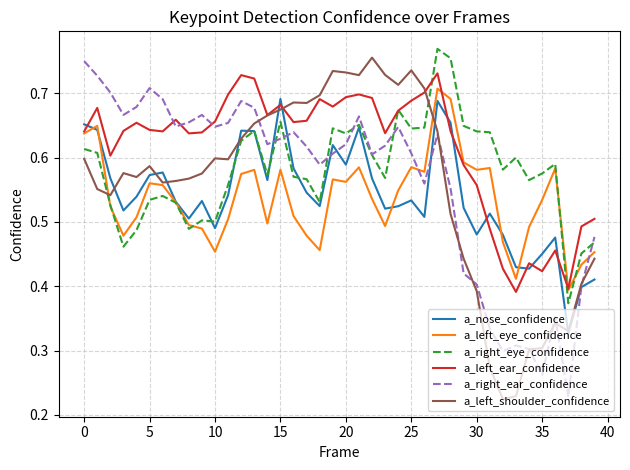

Which series has the largest total across all categories?

a_left_ear_confidence